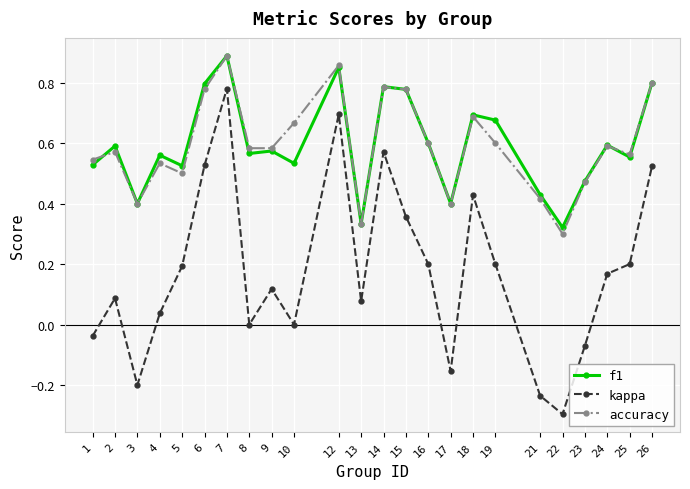

What is the smallest value displayed?

-0.3